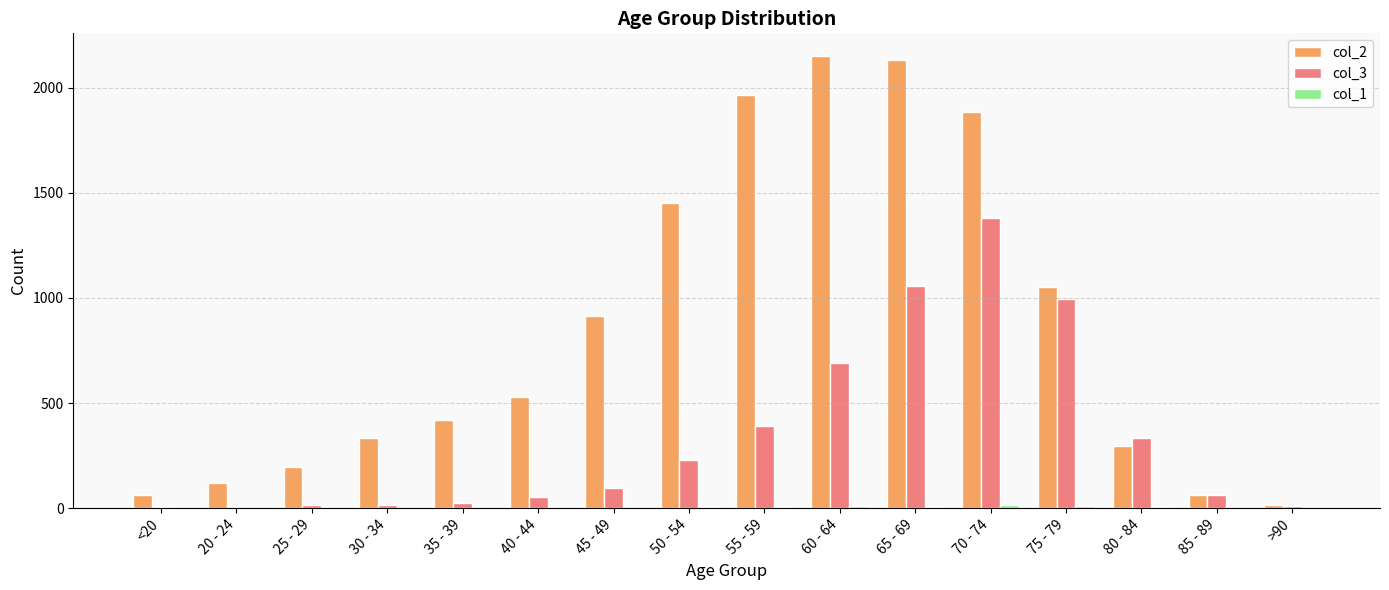

What is the maximum value shown in the chart?

2151